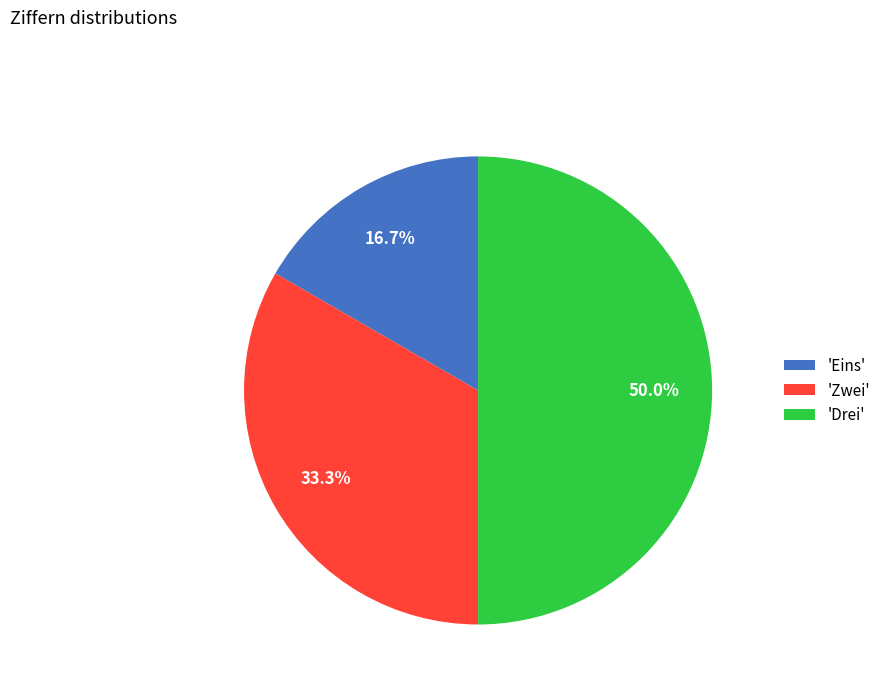

Rank the categories by value from lowest to highest.

'Eins', 'Zwei', 'Drei'